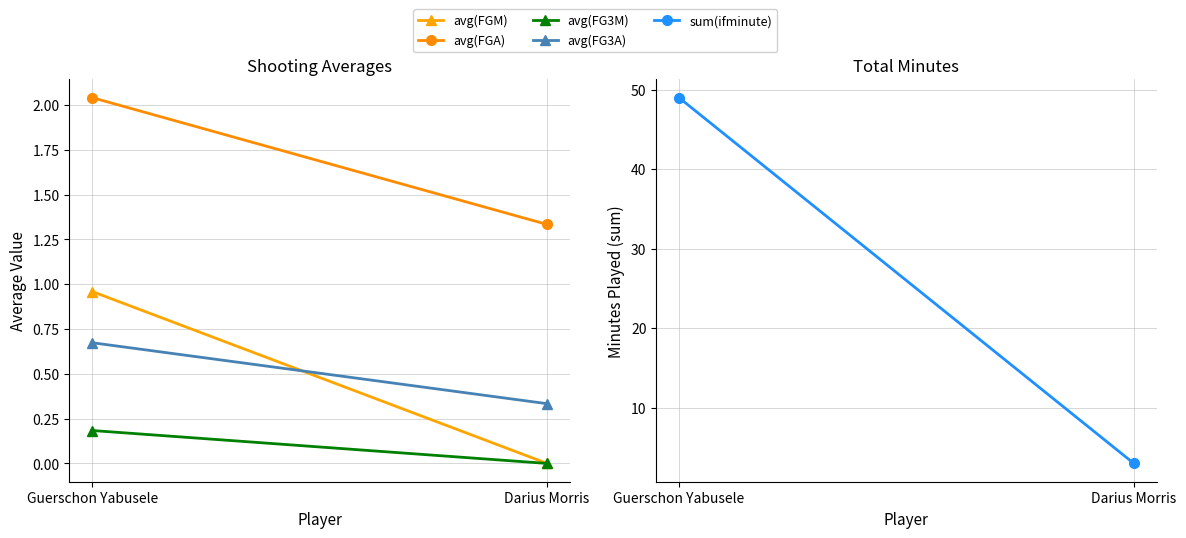

What is the difference between the avg(FG3M) values at Guerschon Yabusele and Darius Morris?

0.2